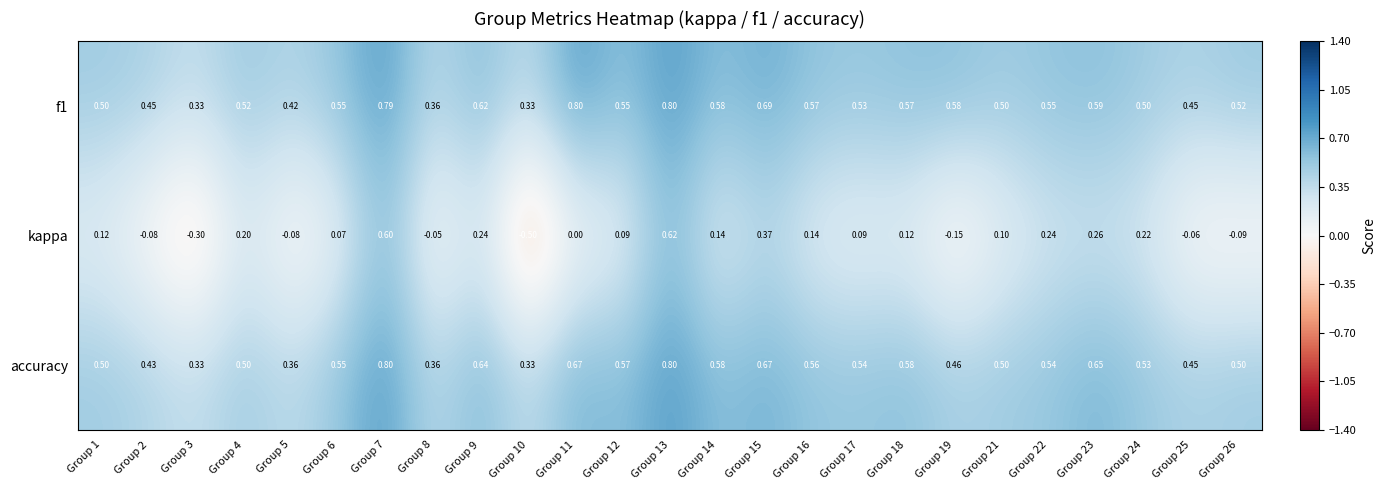

Rank the series at Group 9 from highest to lowest value.

accuracy, f1, kappa